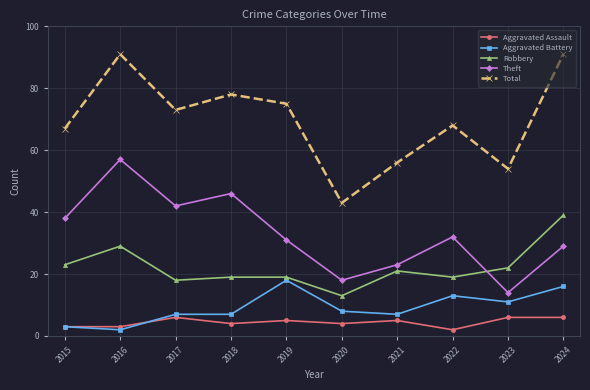

At 2020, list the series in order from smallest to largest.

Aggravated Assault, Aggravated Battery, Robbery, Theft, Total